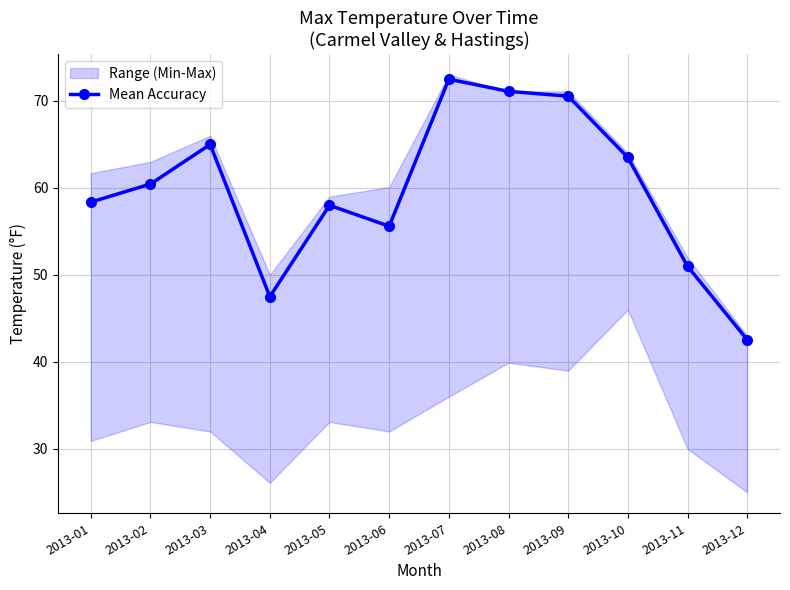

Count the number of values greater than 60.

6